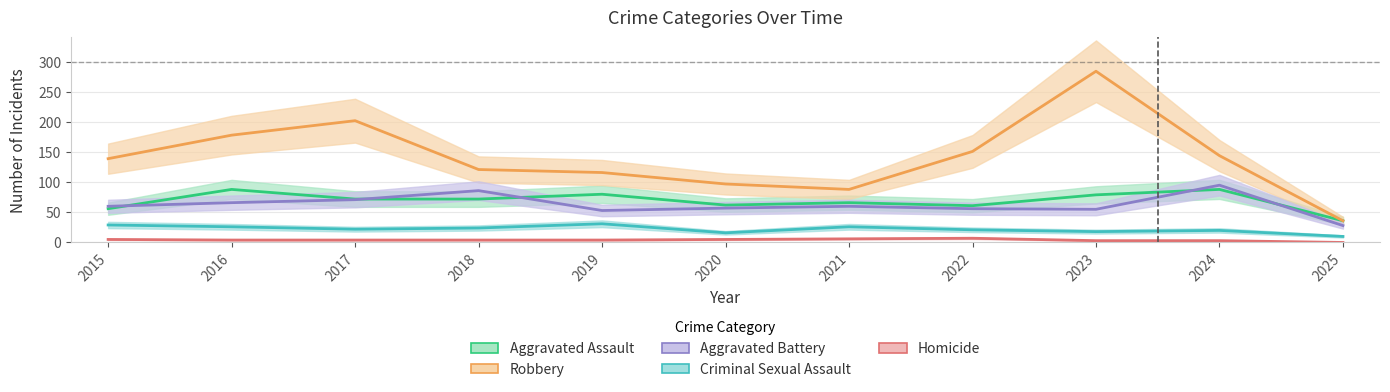

What is the total value across all series at 2022?

296